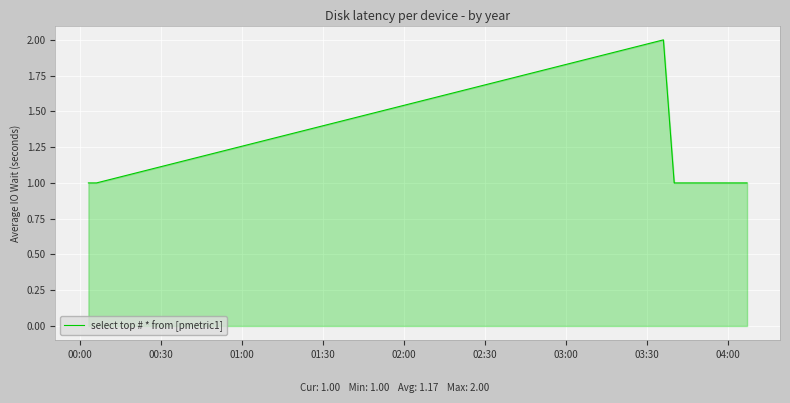

True or false: the data has more than 0 interior local peaks.

True